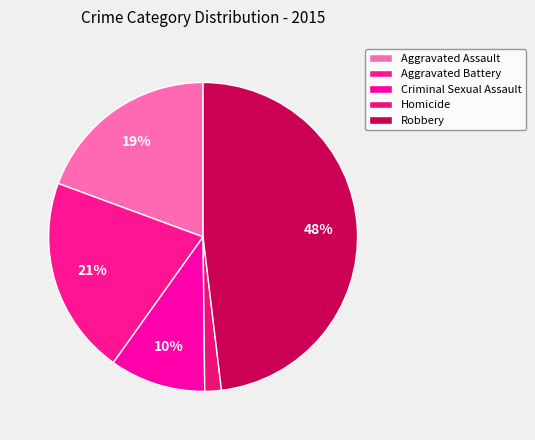

The Homicide slice represents 2% of the pie. True or false?

True